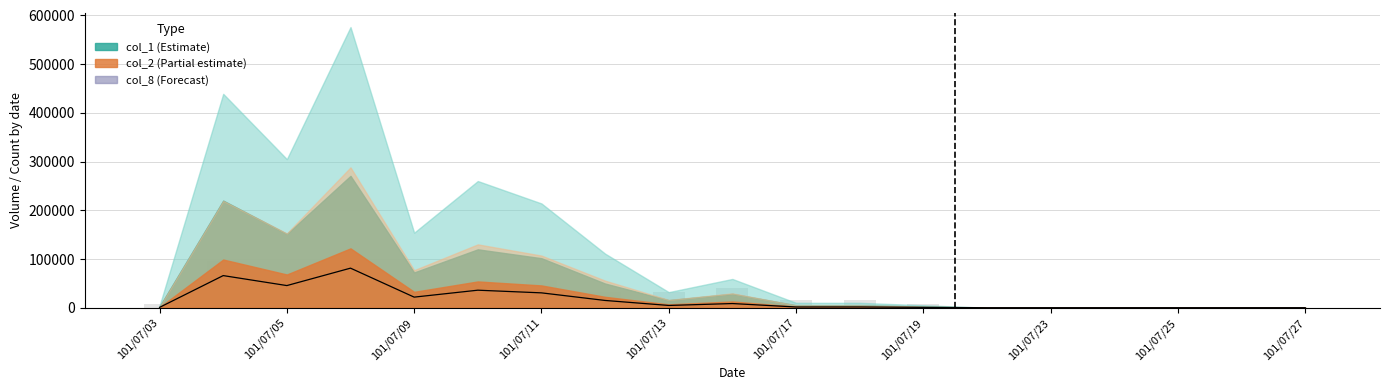

Where is col_8 bars nearest to the value 48000?

101/07/11